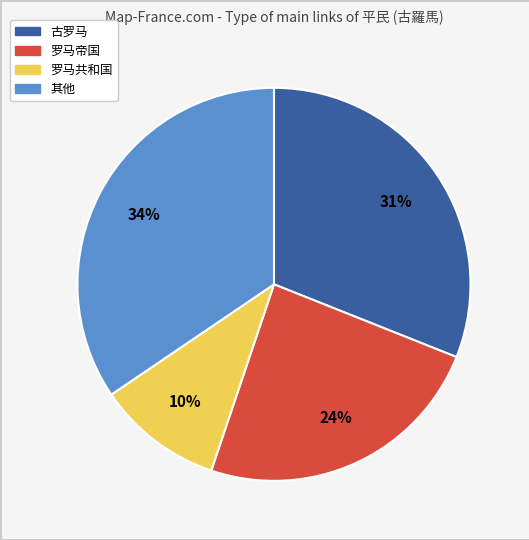

Does 罗马共和国 represent more than half of the total?

No